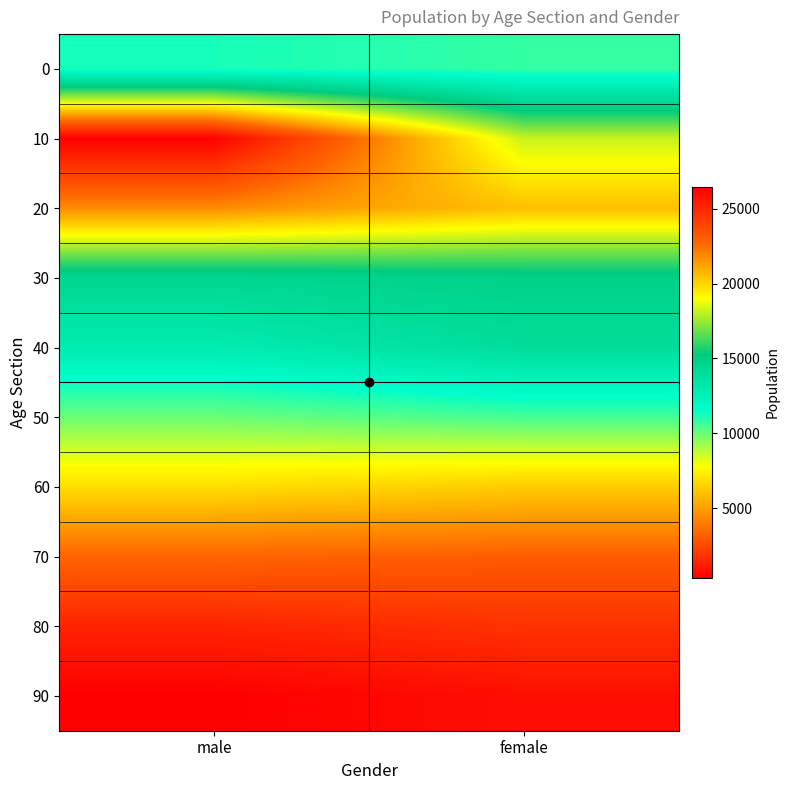

Reading left to right, transcribe all the data shown in this chart.

0: male=11210	female=10794
10: male=26478	female=18168
20: male=21834	female=20532
30: male=14462	female=14830
40: male=12862	female=13960
50: male=9968	female=10532
60: male=6871	female=6336
70: male=3278	female=3040
80: male=1384	female=1803
90: male=323	female=775